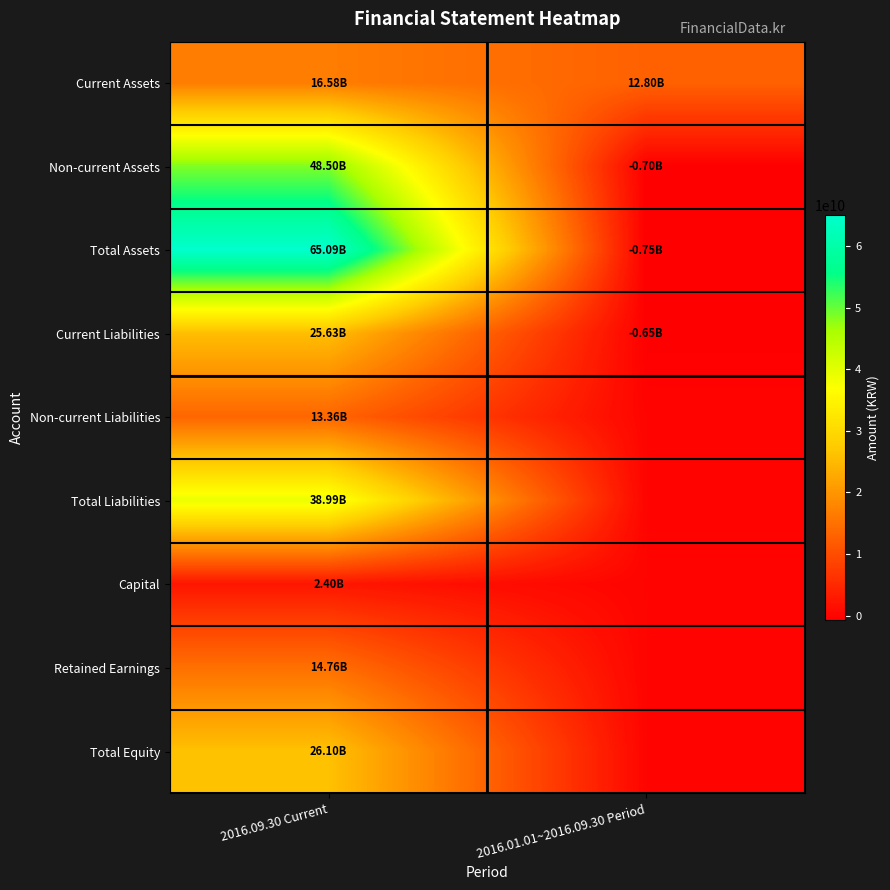

Which series has the largest total across all categories?

Total Assets